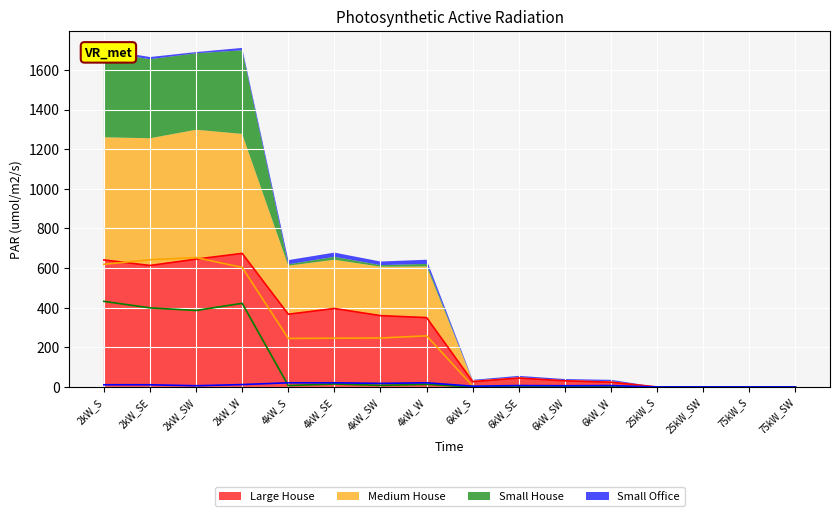

Where is Medium House nearest to the value 326?

4kW_W